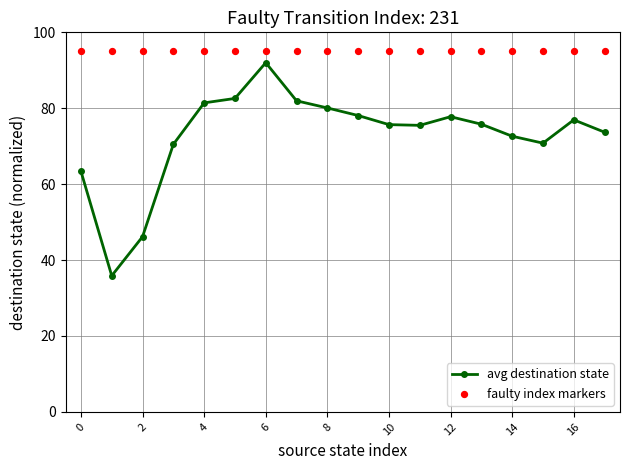

What is the total value across all series at 11?

170.5